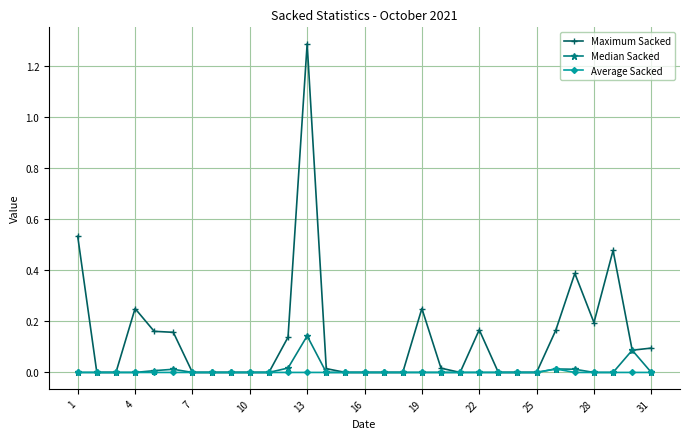

True or false: Median Sacked has more than 0 interior local peaks.

True